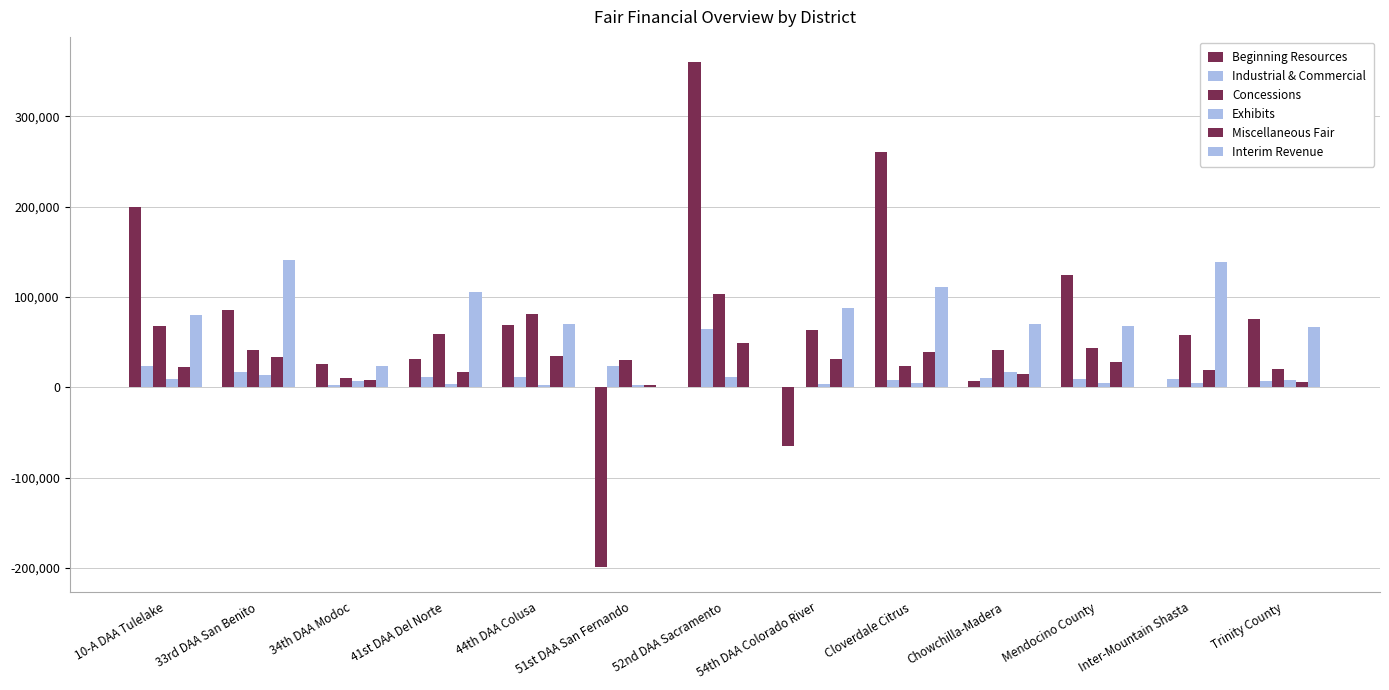

Are the bars horizontal?

No